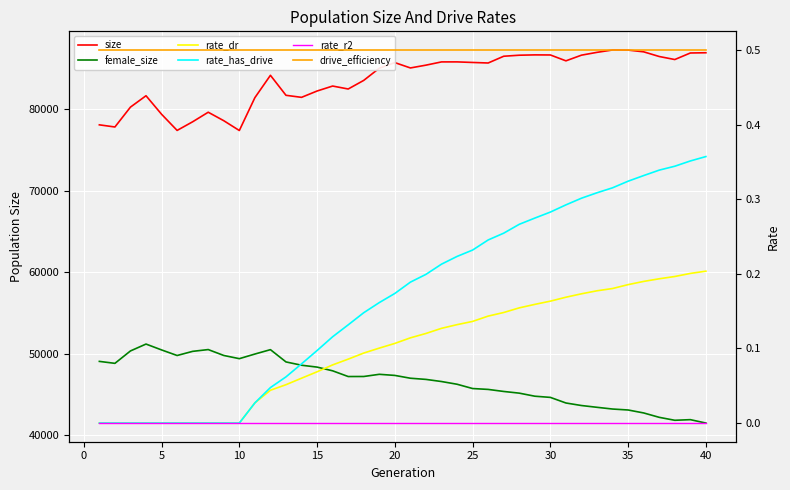

How many lines are shown in the chart?

6